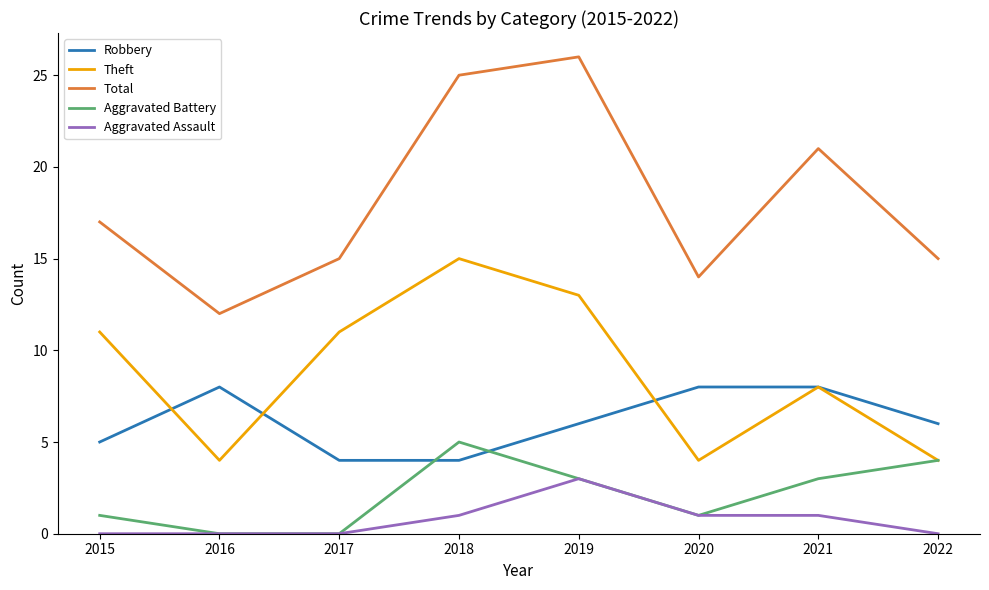

What are all the series names shown in the legend?

Robbery, Theft, Total, Aggravated Battery, Aggravated Assault